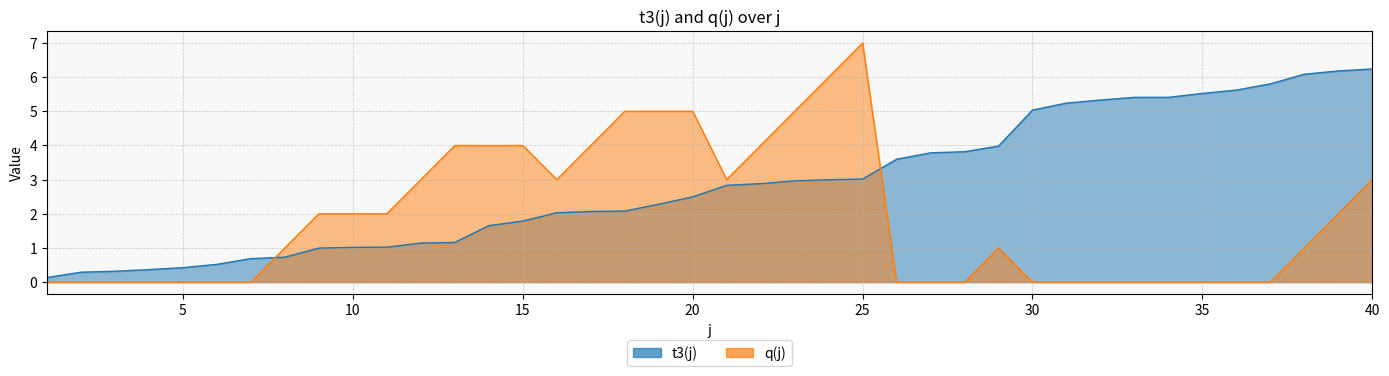

How many data points in q(j) are above 1?

19